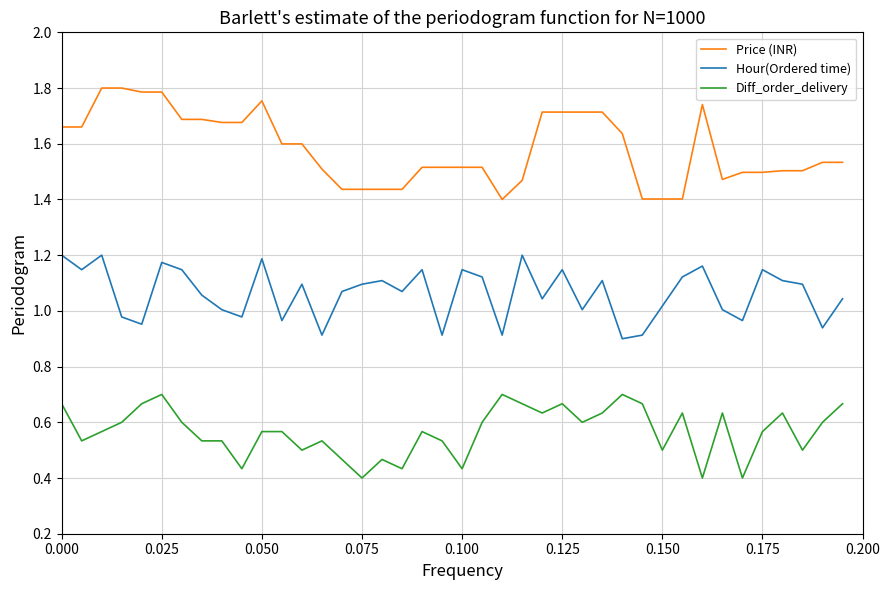

What are all the series names shown in the legend?

Price (INR), Hour(Ordered time), Diff_order_delivery